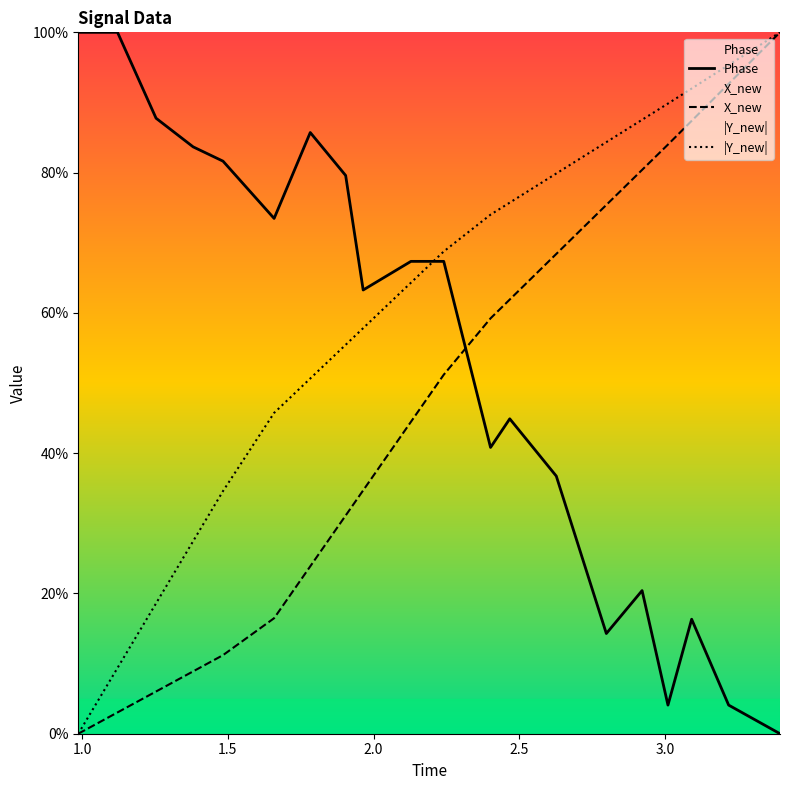

What is the value of the X_new point at the 11th from the left?

51.2